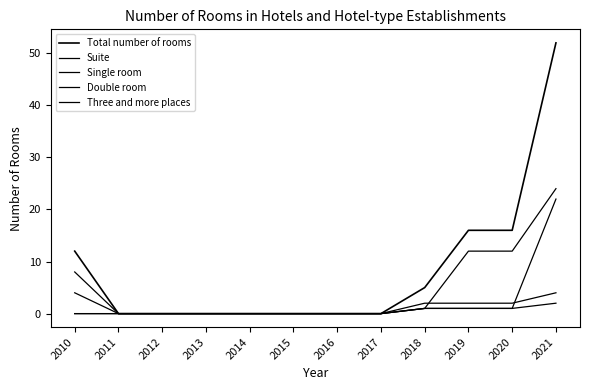

Which series has the largest range (max minus min)?

Total number of rooms